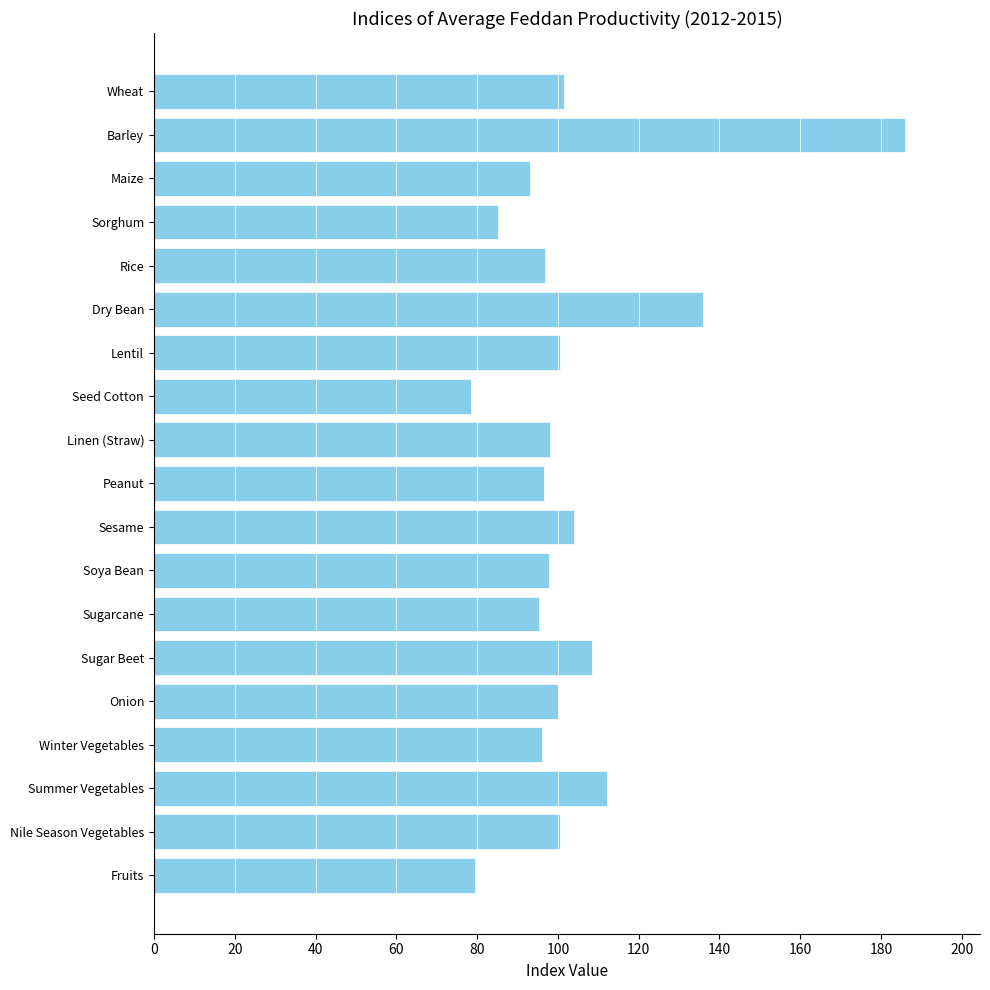

At which category does the chart reach its peak across all series?

Barley